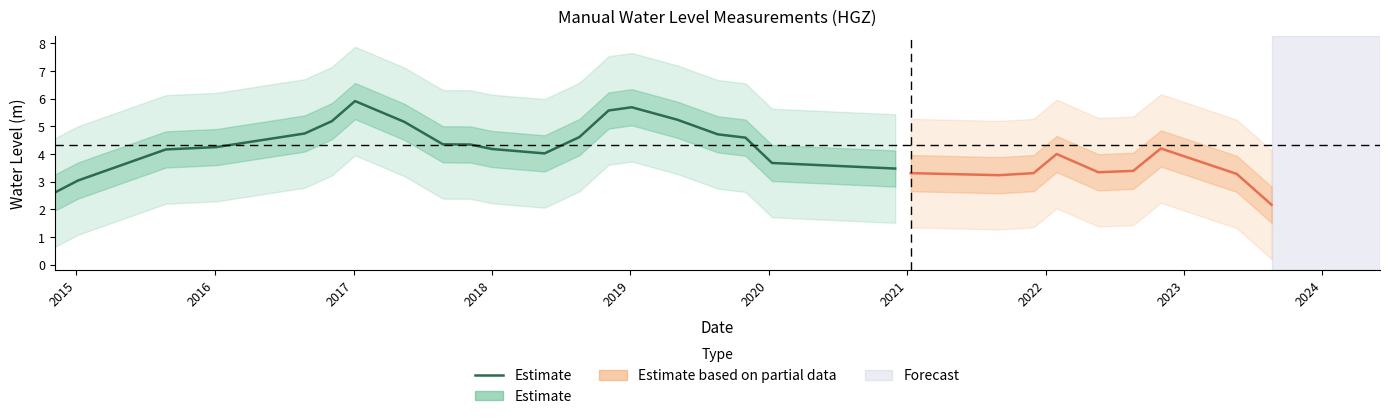

Count the number of values greater than 4.

16